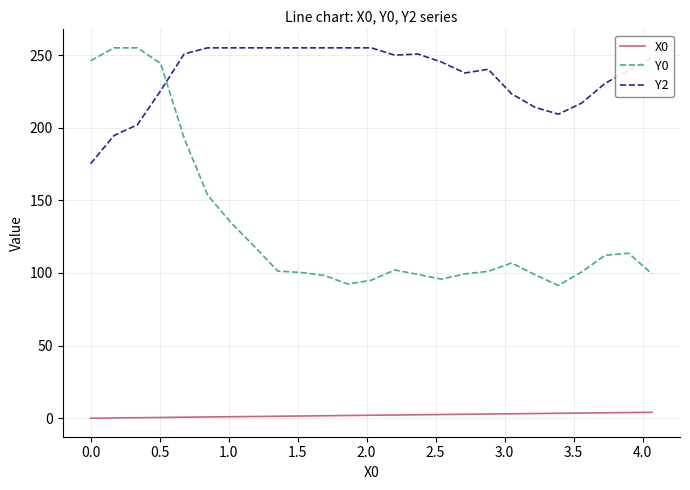

What is the lowest value of the Y2 series?

175.2